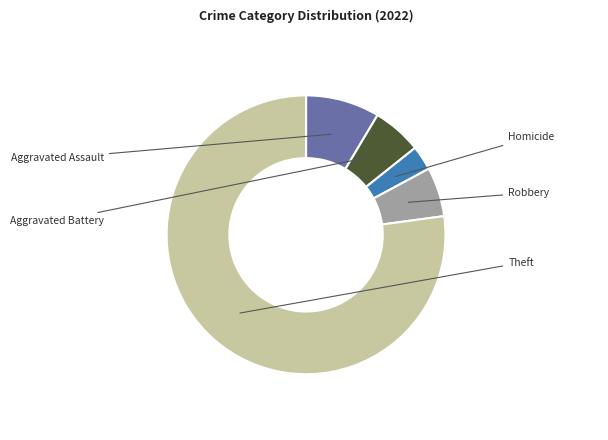

Combined, what portion of the pie is Aggravated Battery and Aggravated Assault?

14.3%